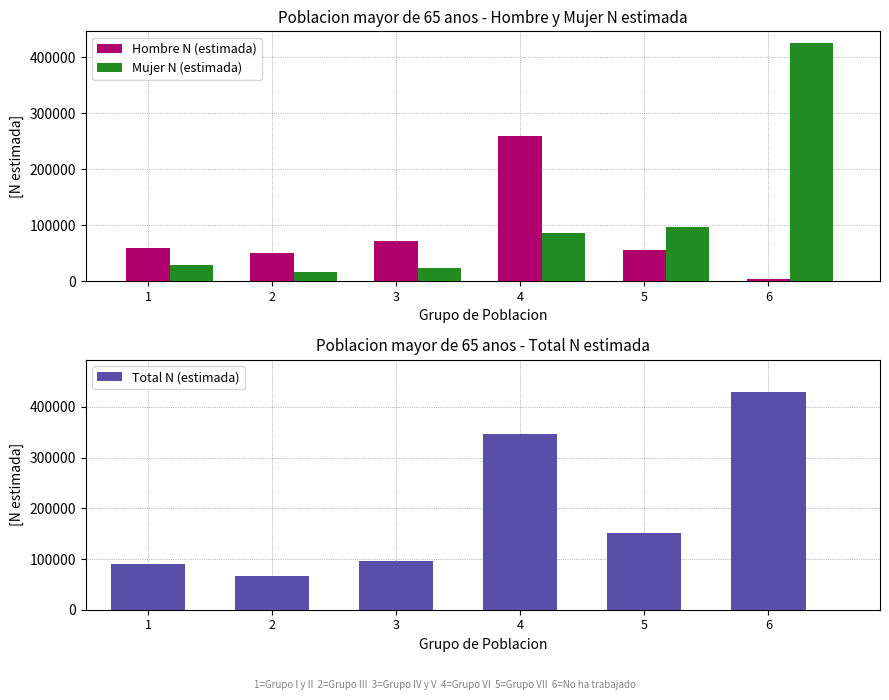

The Total N (estimada) series shows 80374 at 5. True or false?

False